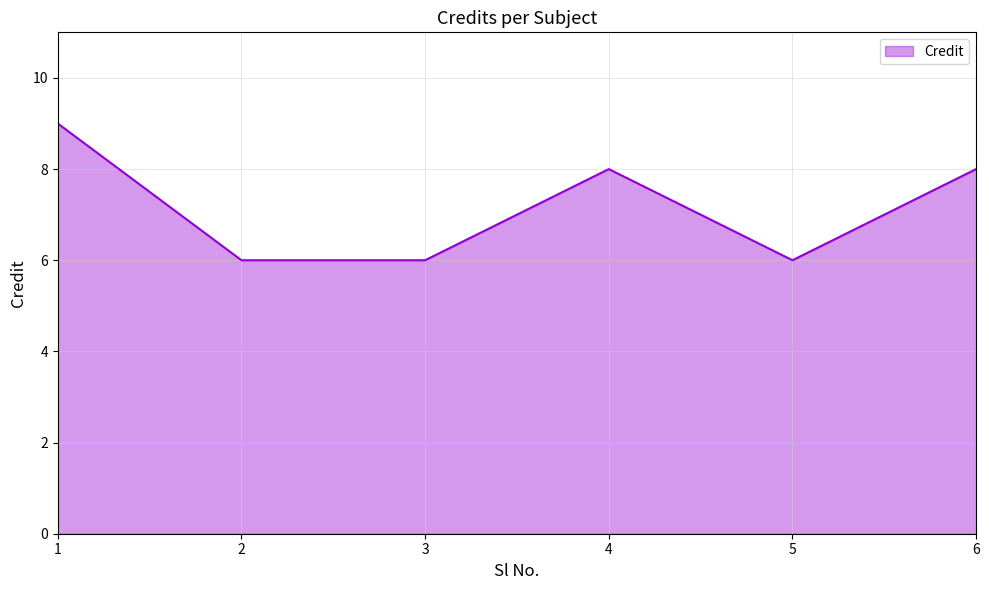

Approximately how many times larger is the value at 4 compared to 2?

1.3